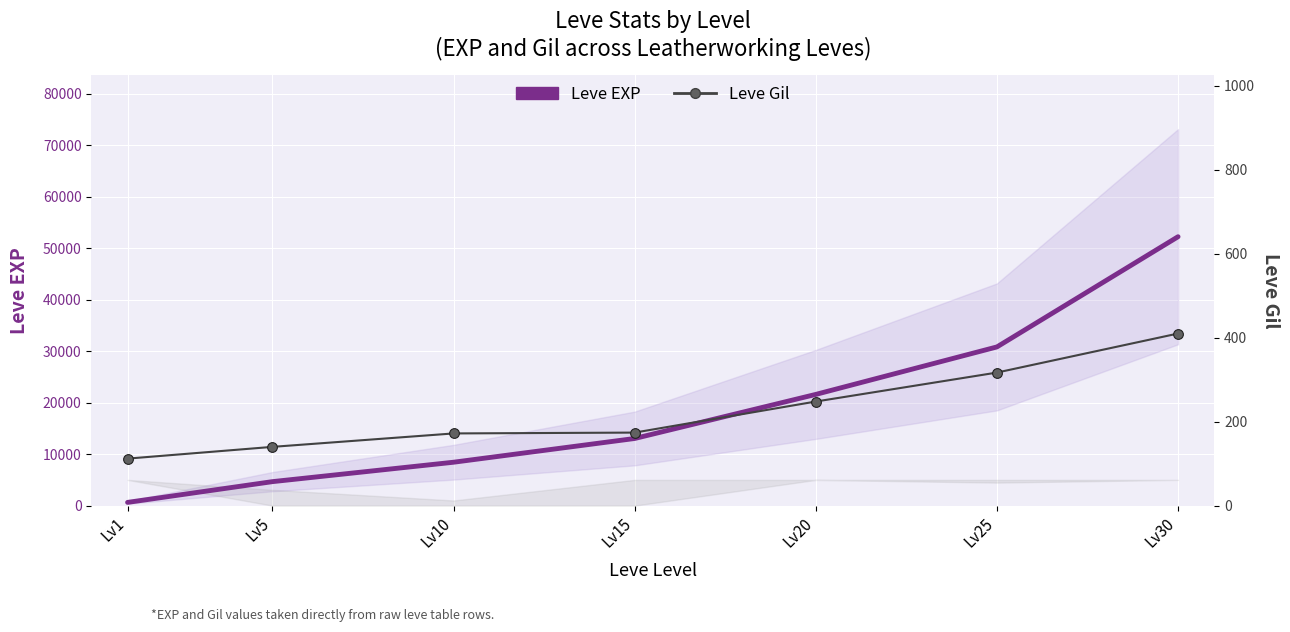

Reading left to right, list all the values displayed in this chart.

Leve EXP: Lv1=630	Lv5=4660	Lv10=8430	Lv15=13040	Lv20=21600	Lv25=30820	Lv30=52220
Leve Gil: Lv1=112	Lv5=140	Lv10=172	Lv15=174	Lv20=248	Lv25=317	Lv30=410